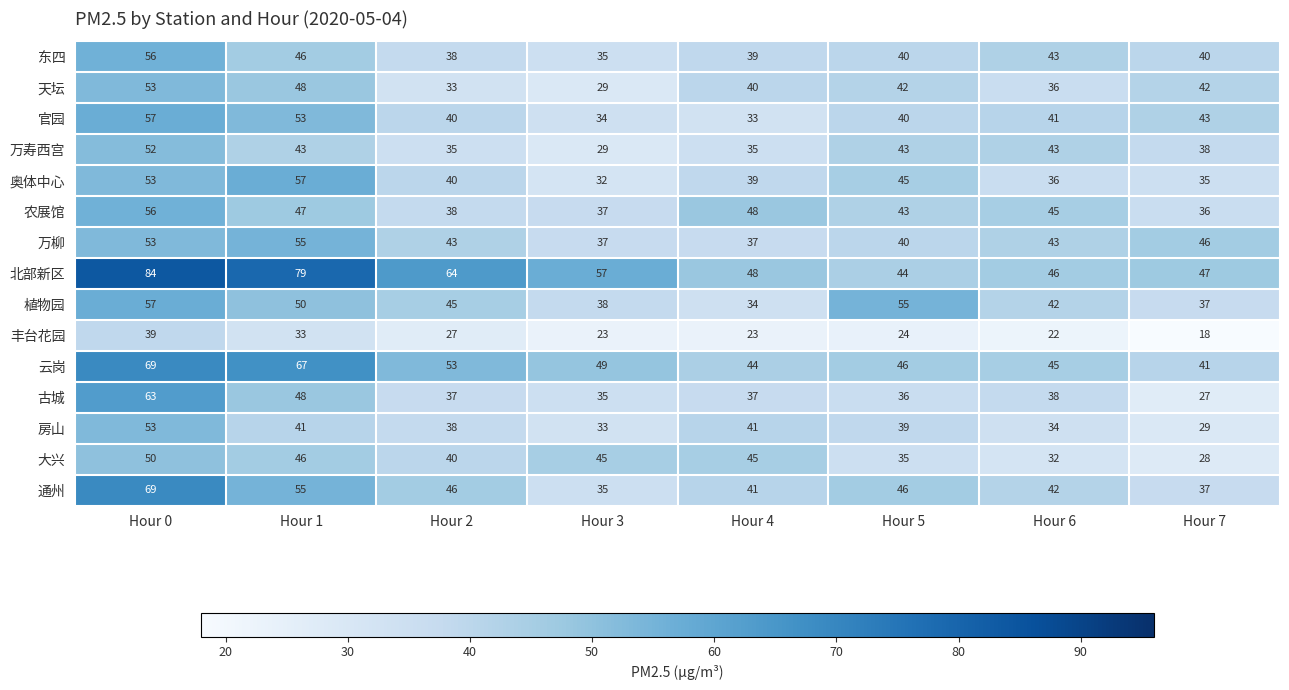

True or false: 天坛 has a value of 61 at Hour 6.

False